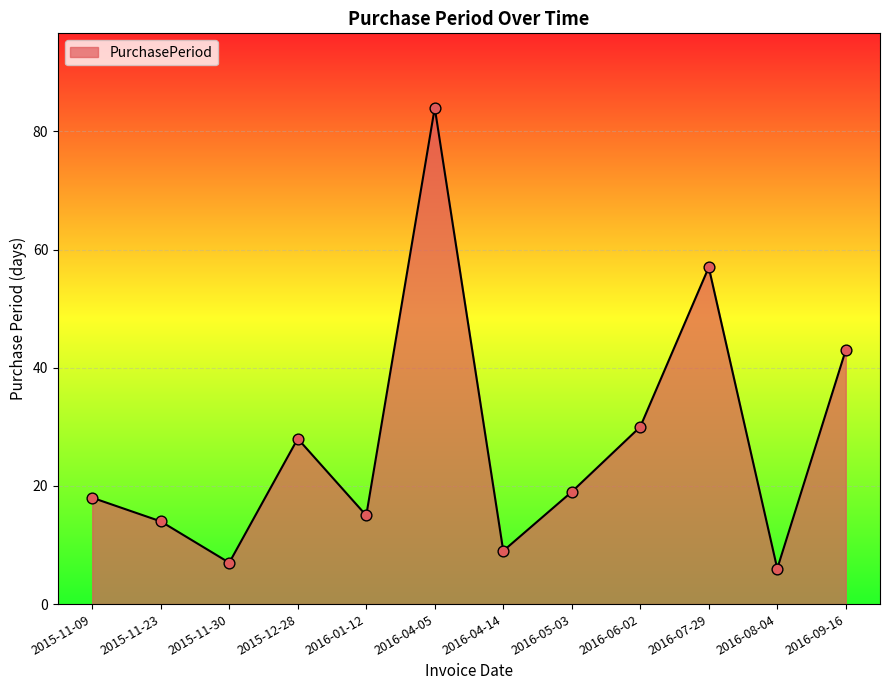

Approximately how many times larger is the value at 2016-08-04 compared to 2016-01-12?

0.4